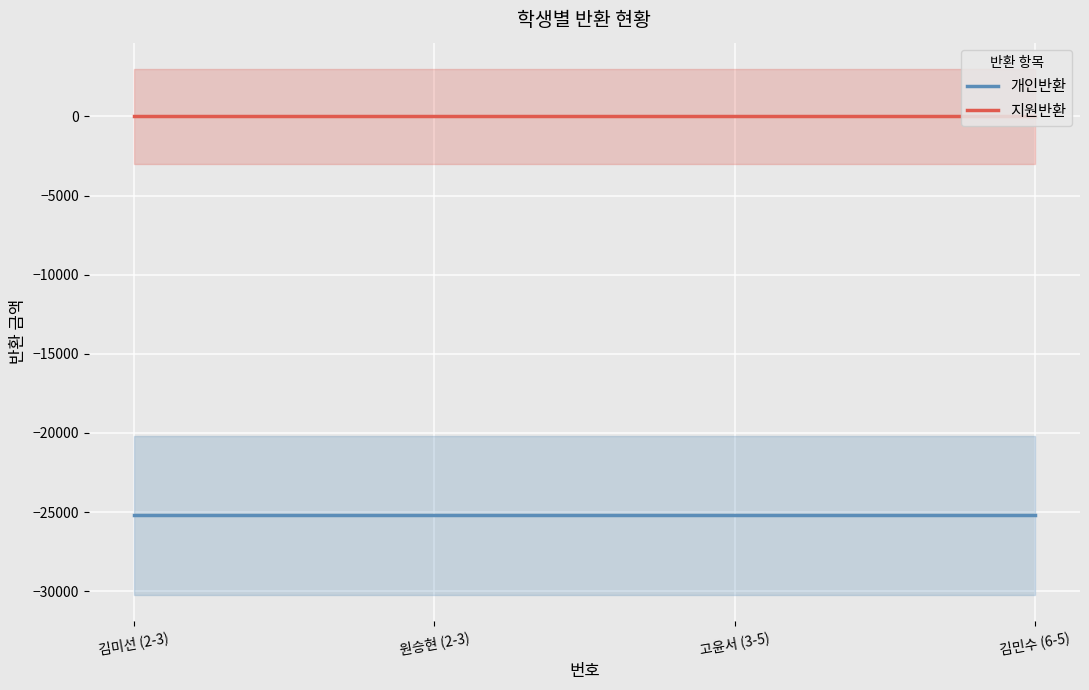

What position from the left is 김미선 (2-3)?

1